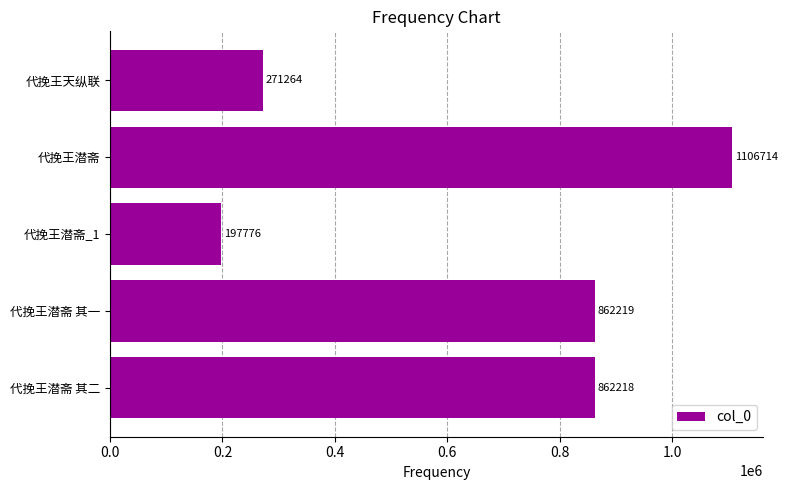

Reading top to bottom, transcribe all the data shown in this chart.

271264	1106714	197776	862219	862218